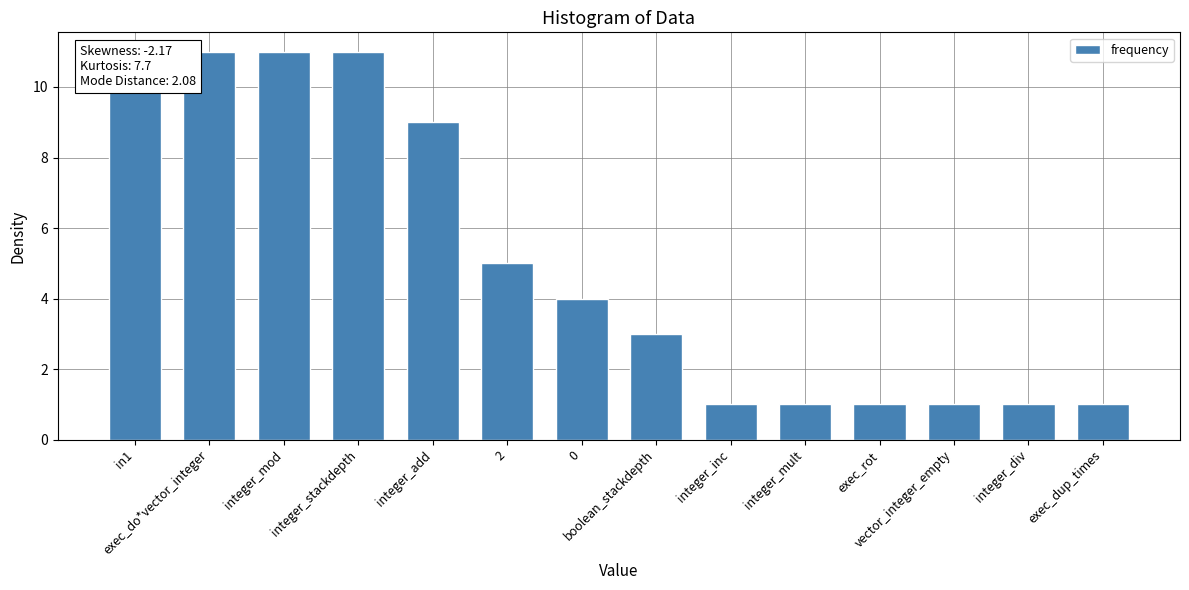

Rank the categories by value from highest to lowest.

in1, exec_do*vector_integer, integer_mod, integer_stackdepth, integer_add, 2, 0, boolean_stackdepth, integer_inc, integer_mult, exec_rot, vector_integer_empty, integer_div, exec_dup_times